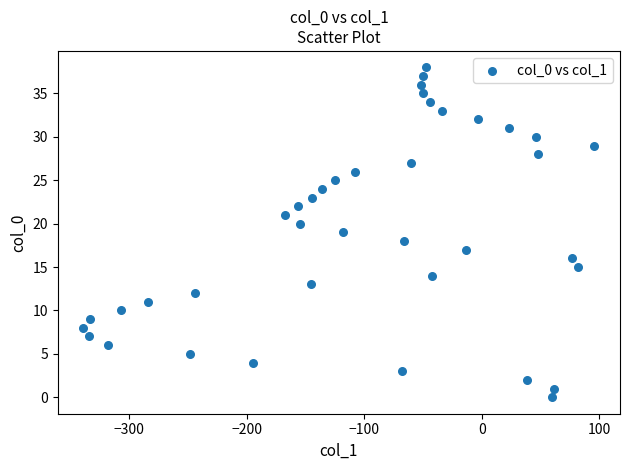

What is the range of Y values (max minus min)?

38